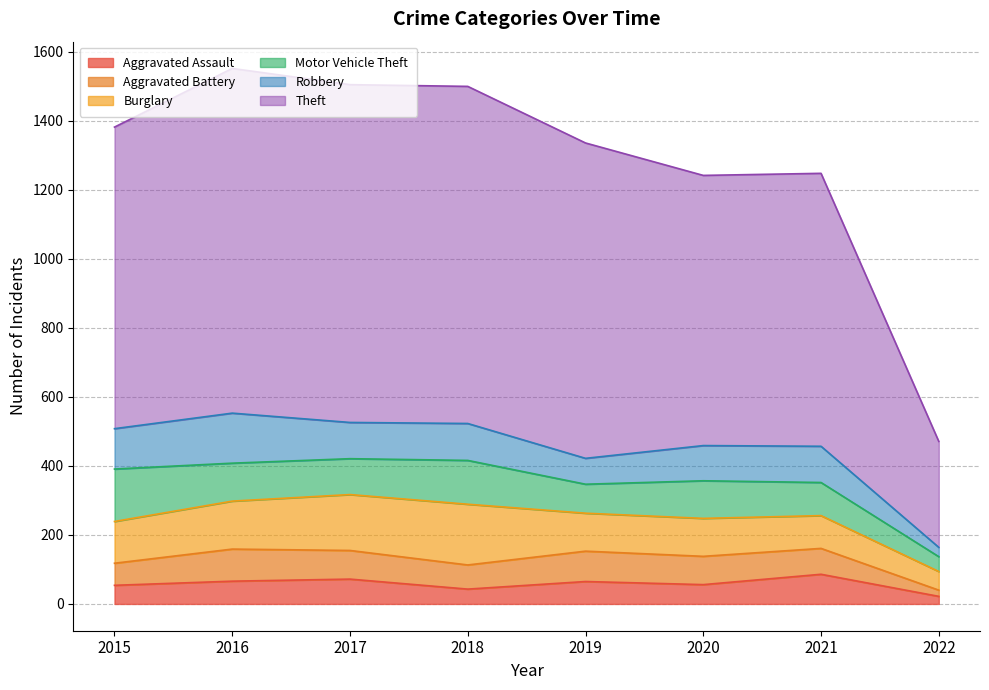

At which label is Theft closest to 653?

2020